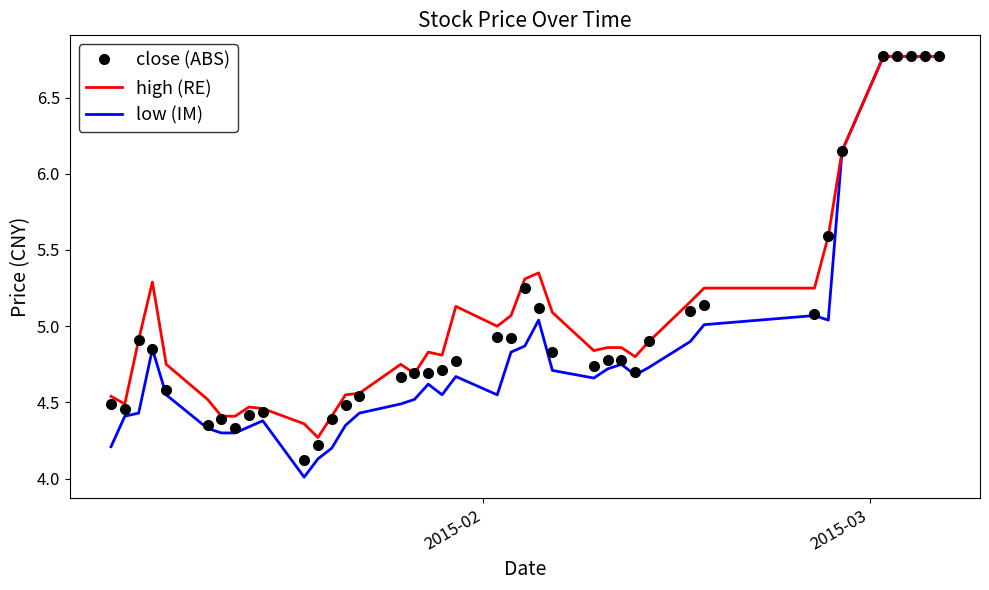

What is the greatest value displayed?

6.8